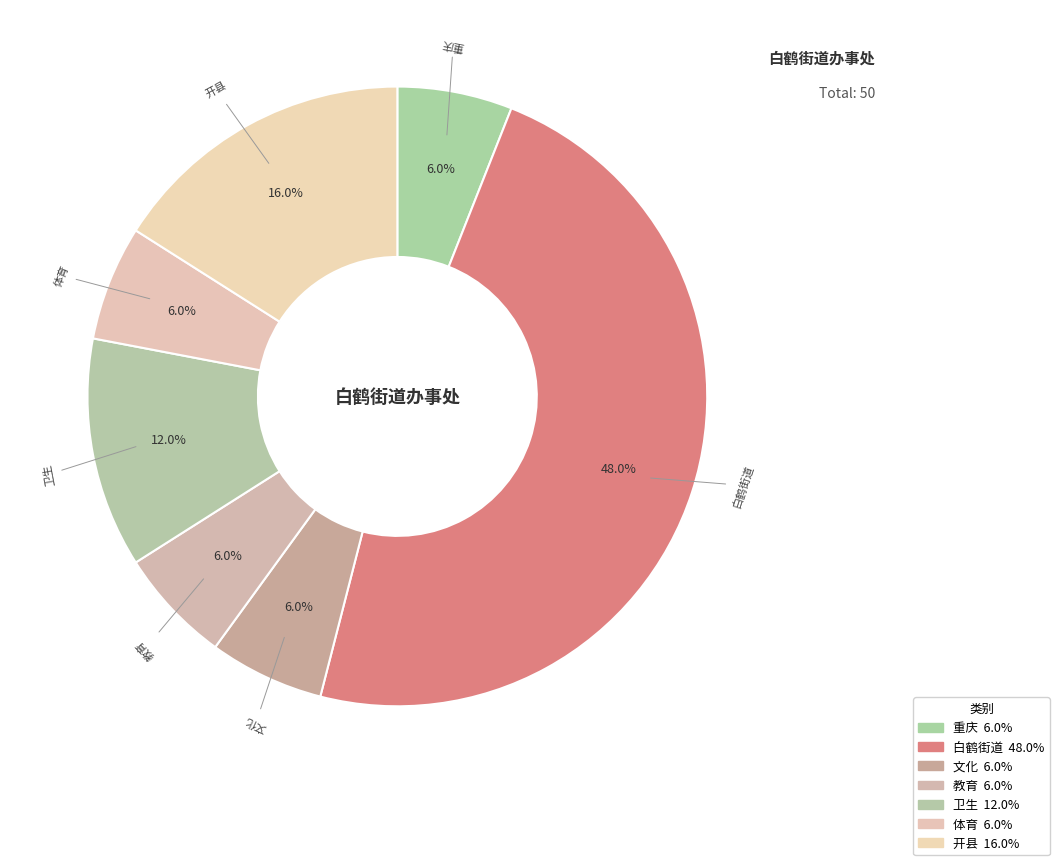

Does 重庆 account for over 50% of the chart?

No